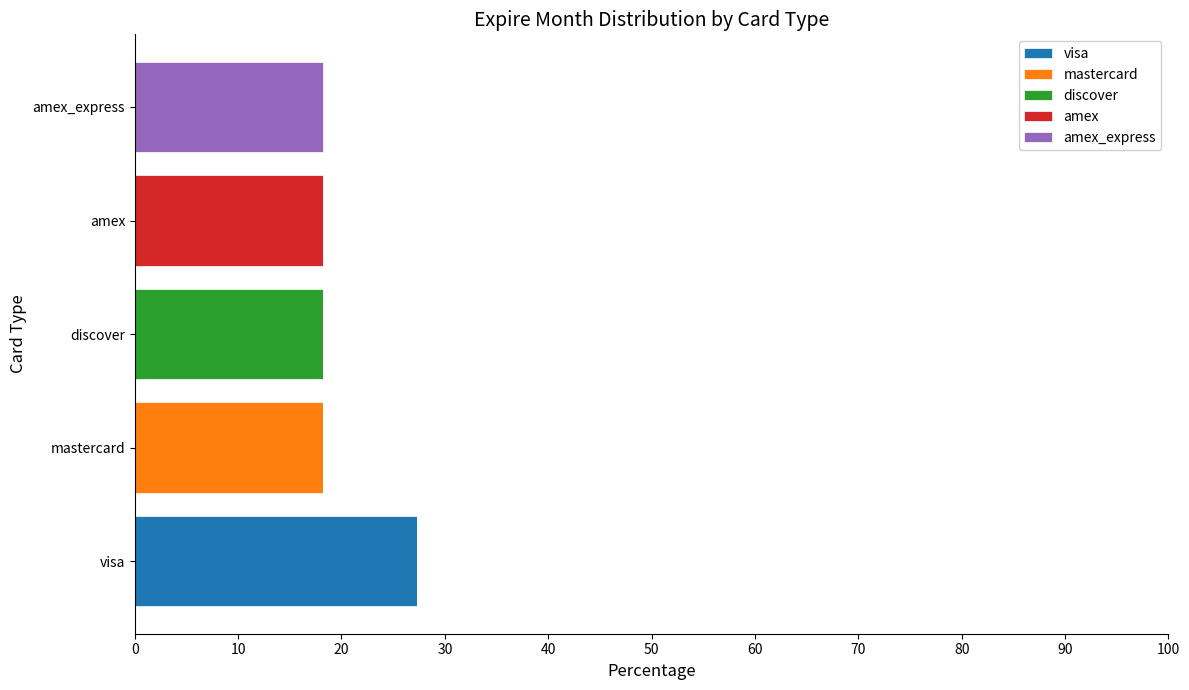

What are all the series names shown in the legend?

visa, mastercard, discover, amex, amex_express